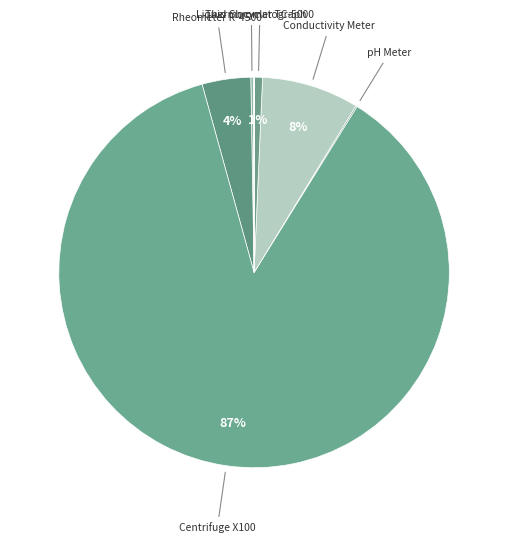

What is the largest slice in the pie chart?

Centrifuge X100